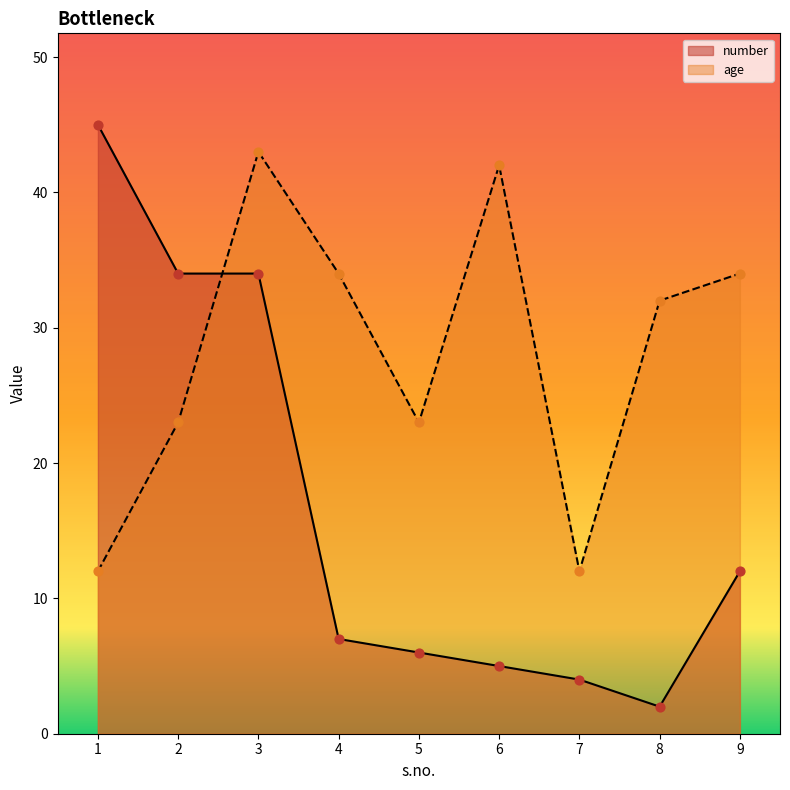

What is the total value across all series at 3?

77